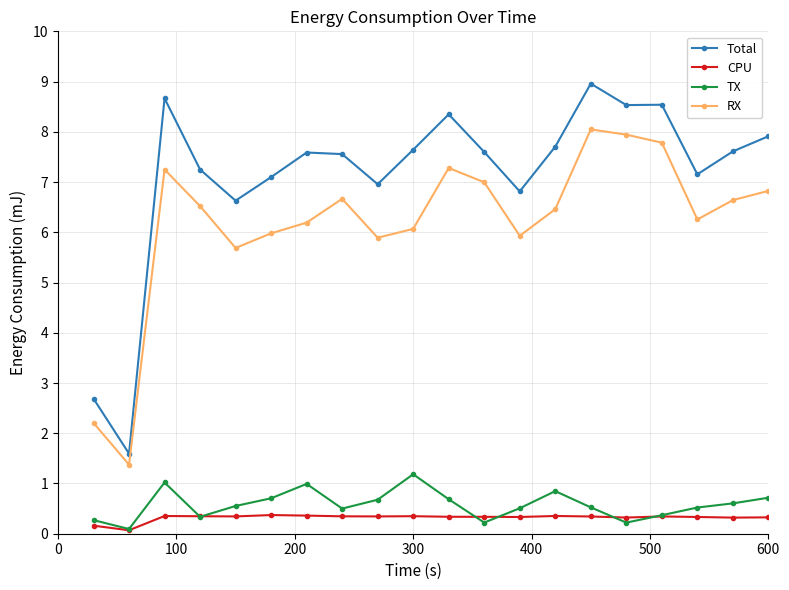

What is the highest value of the Total series?

9.0